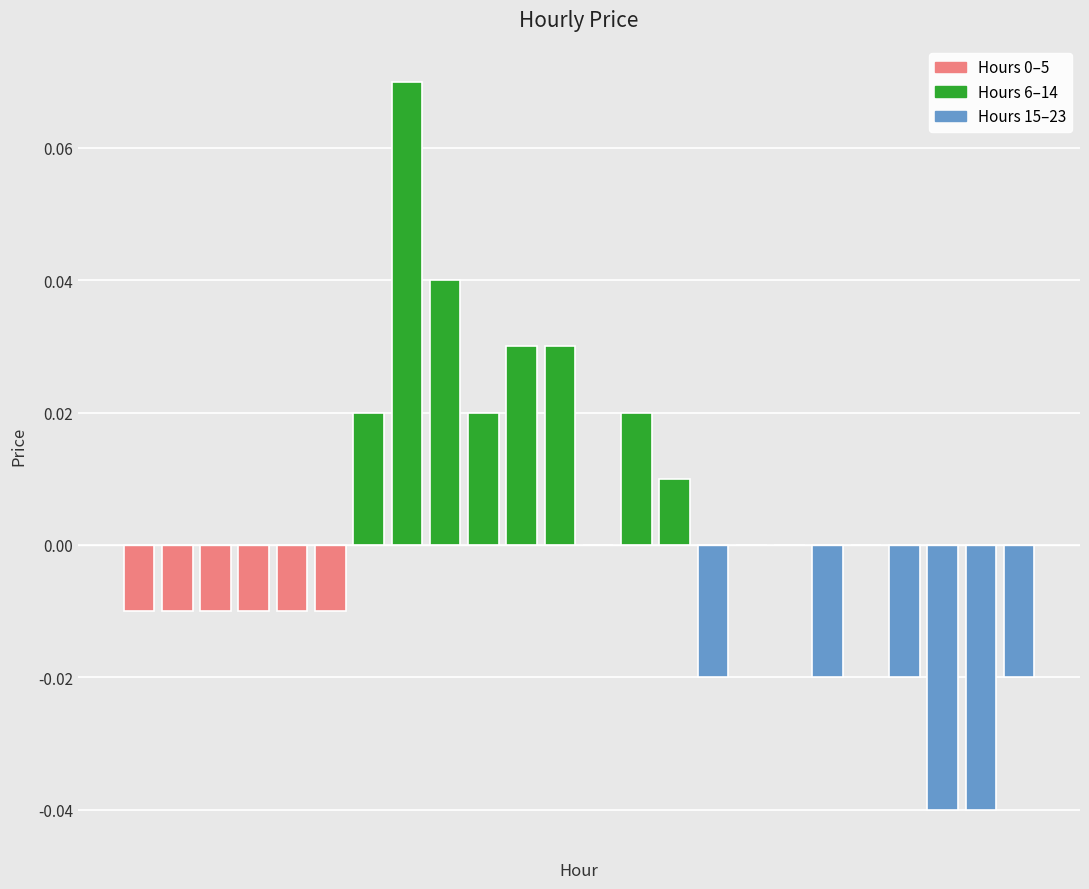

What is the maximum value shown in the chart?

0.1